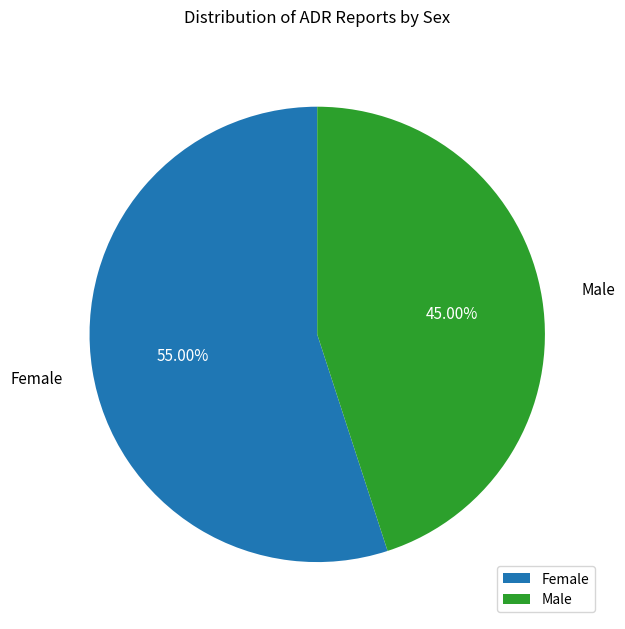

To the nearest percent, what is the average slice percentage?

50%